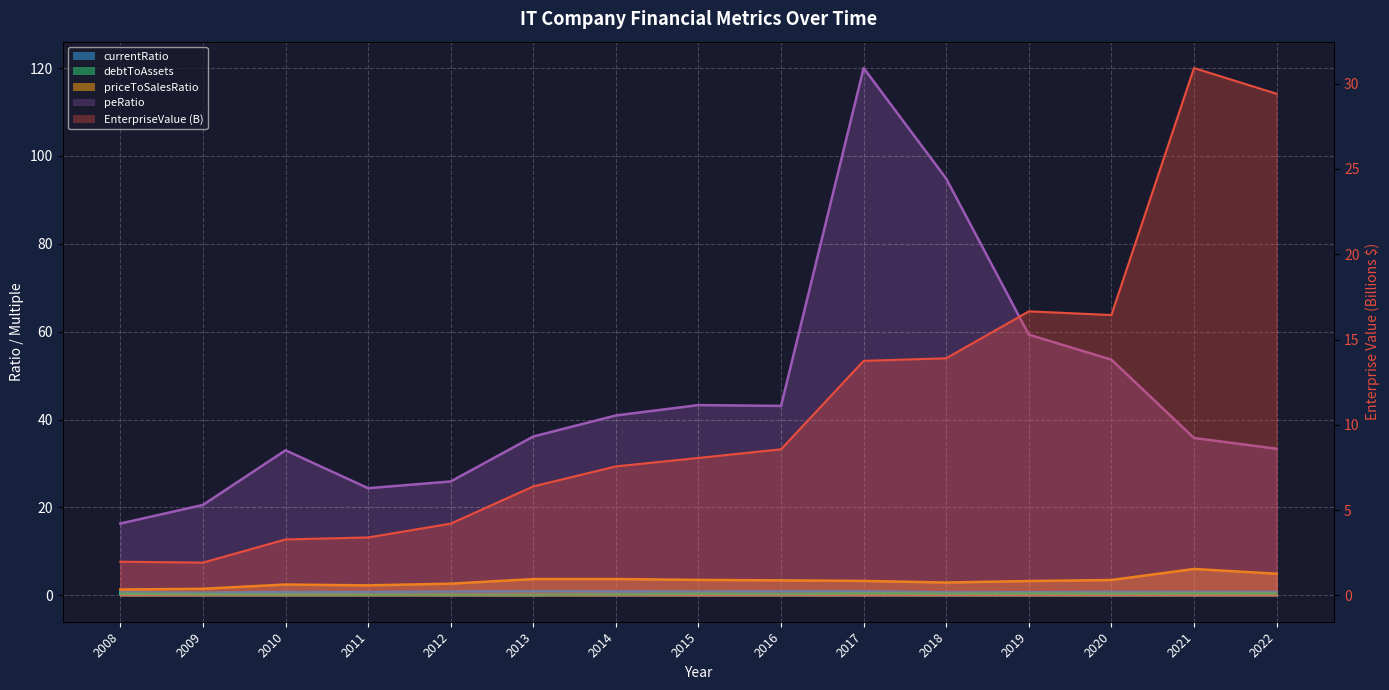

Which label corresponds to the largest value in the chart?

2021